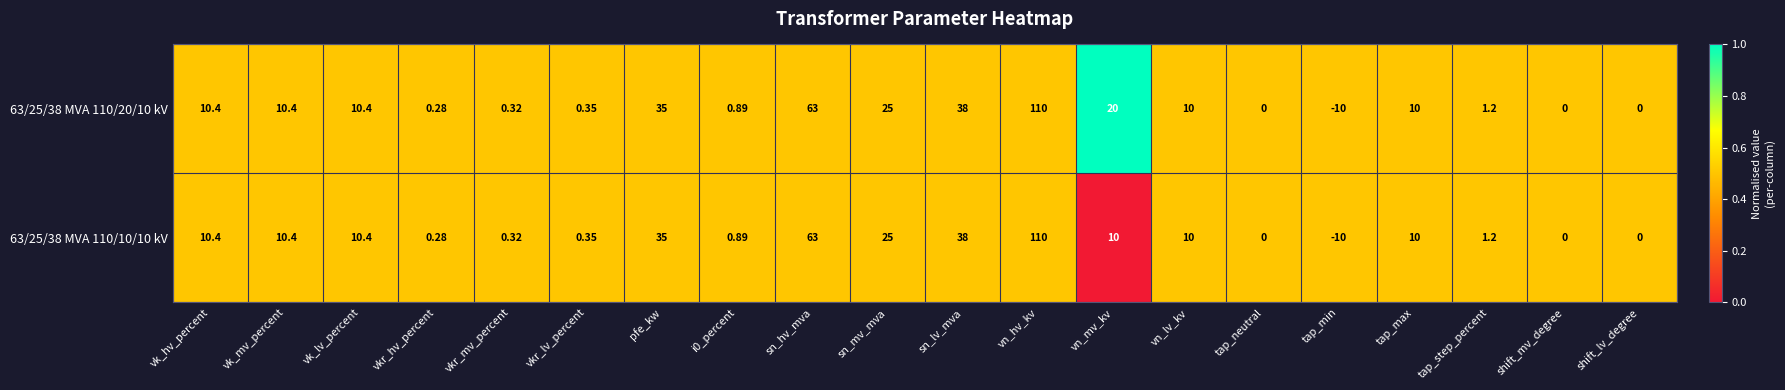

Where does the 63/25/38 MVA 110/10/10 kV series first go above 10?

vk_hv_percent